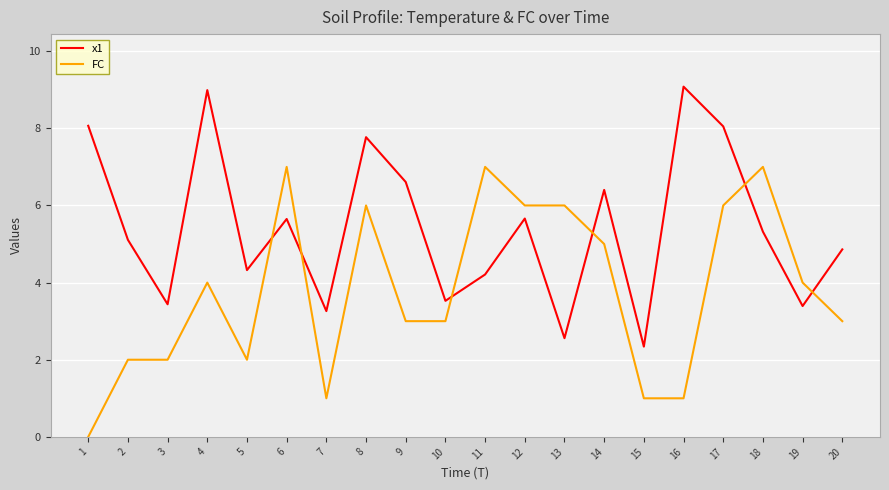

List the series in order of their overall mean, lowest first.

FC, x1